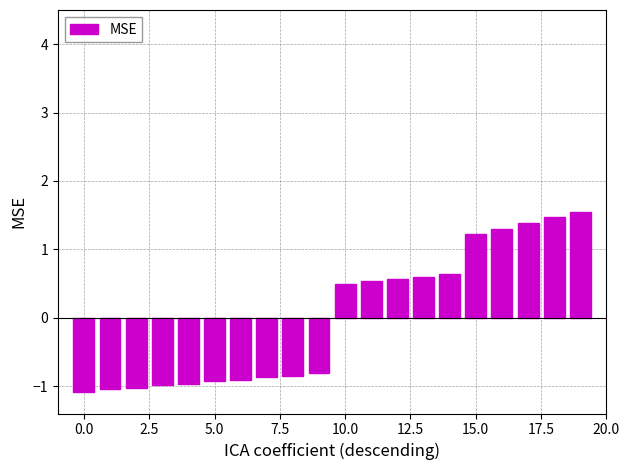

What is the sum of all values?

0.3